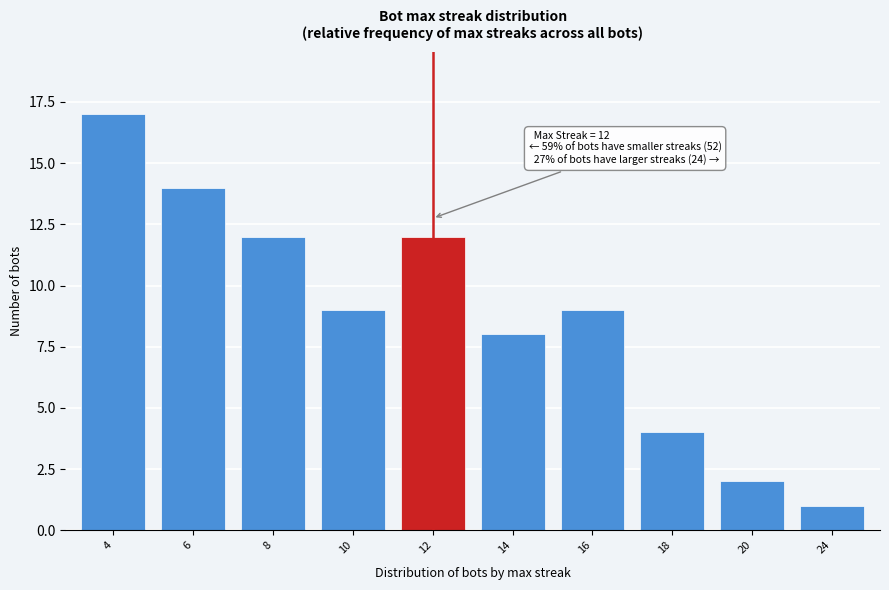

Reading left to right, what are all the values shown in this chart?

17	14	12	9	12	8	9	4	2	1